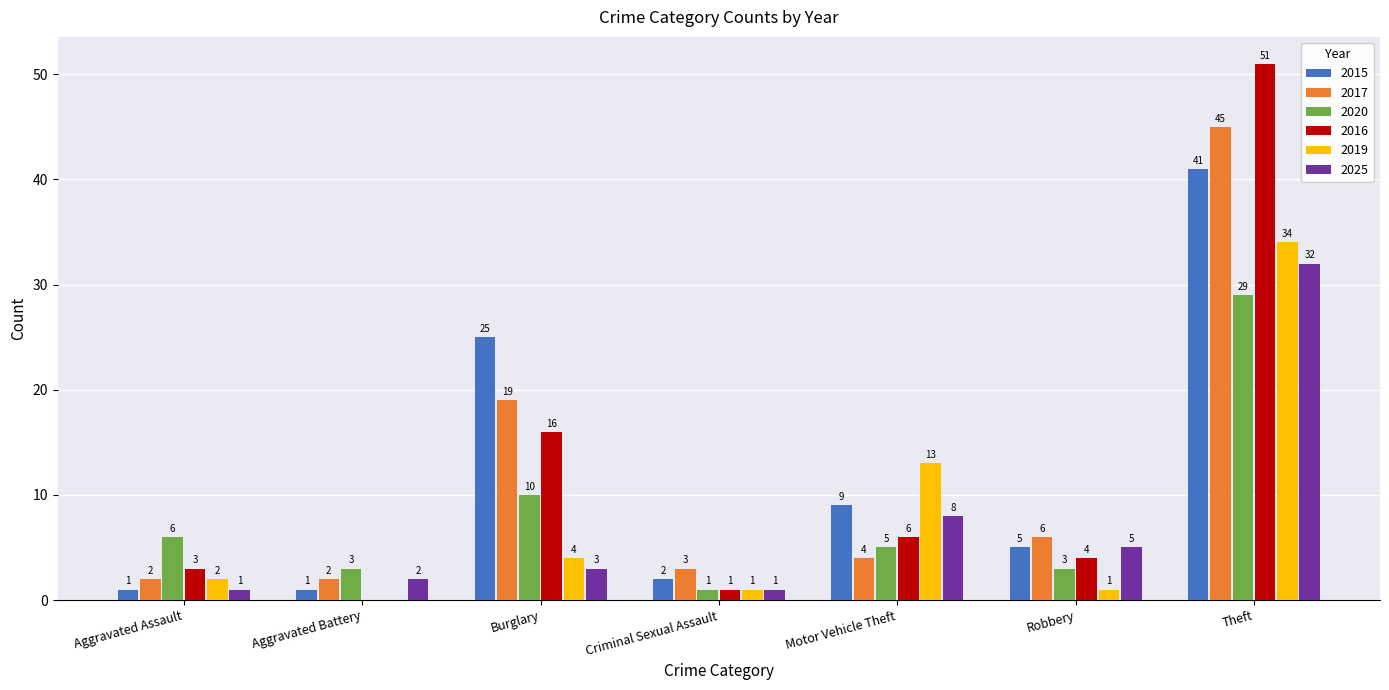

Between Criminal Sexual Assault and Theft, which series saw the biggest shift?

2016